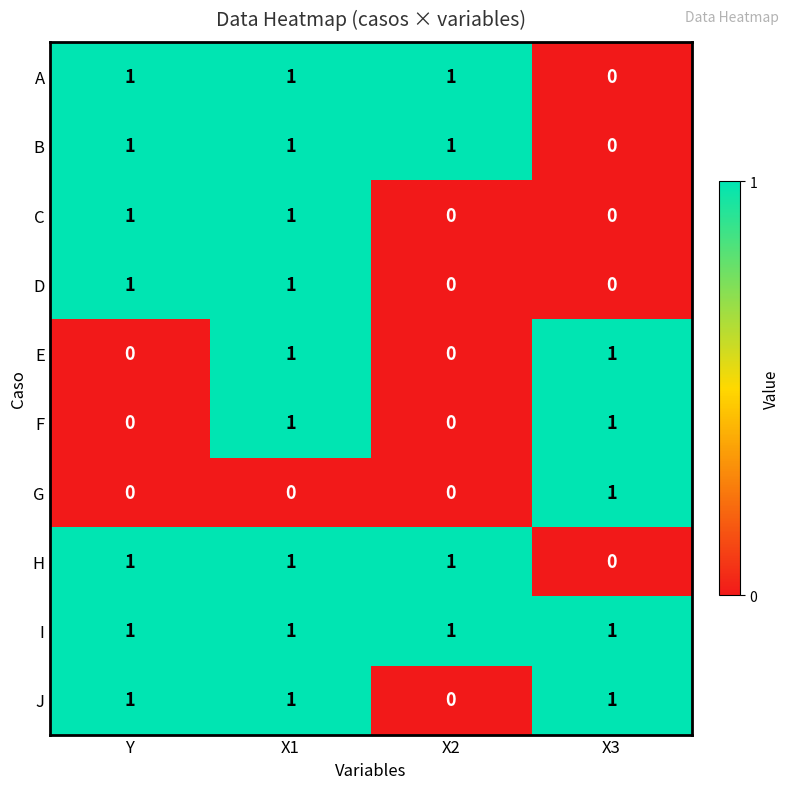

At which label does B reach its minimum?

X3